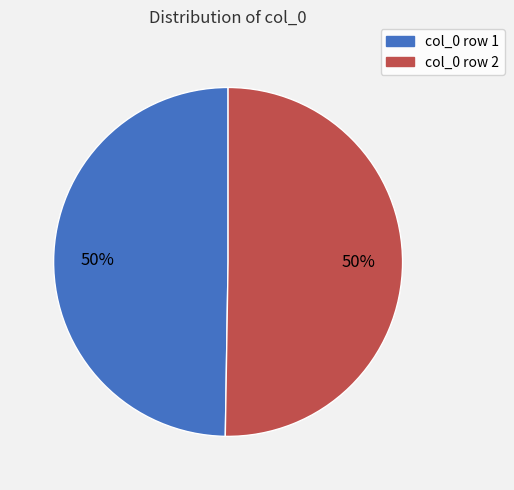

To the nearest percent, what portion does col_0 row 2 represent?

50%